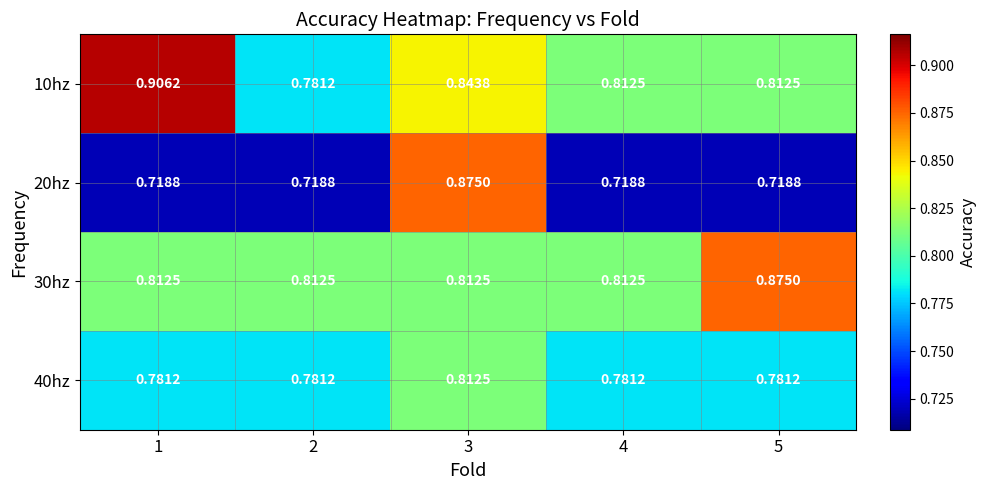

Is the value of 40hz at 2 greater than the value of 20hz at 5?

Yes